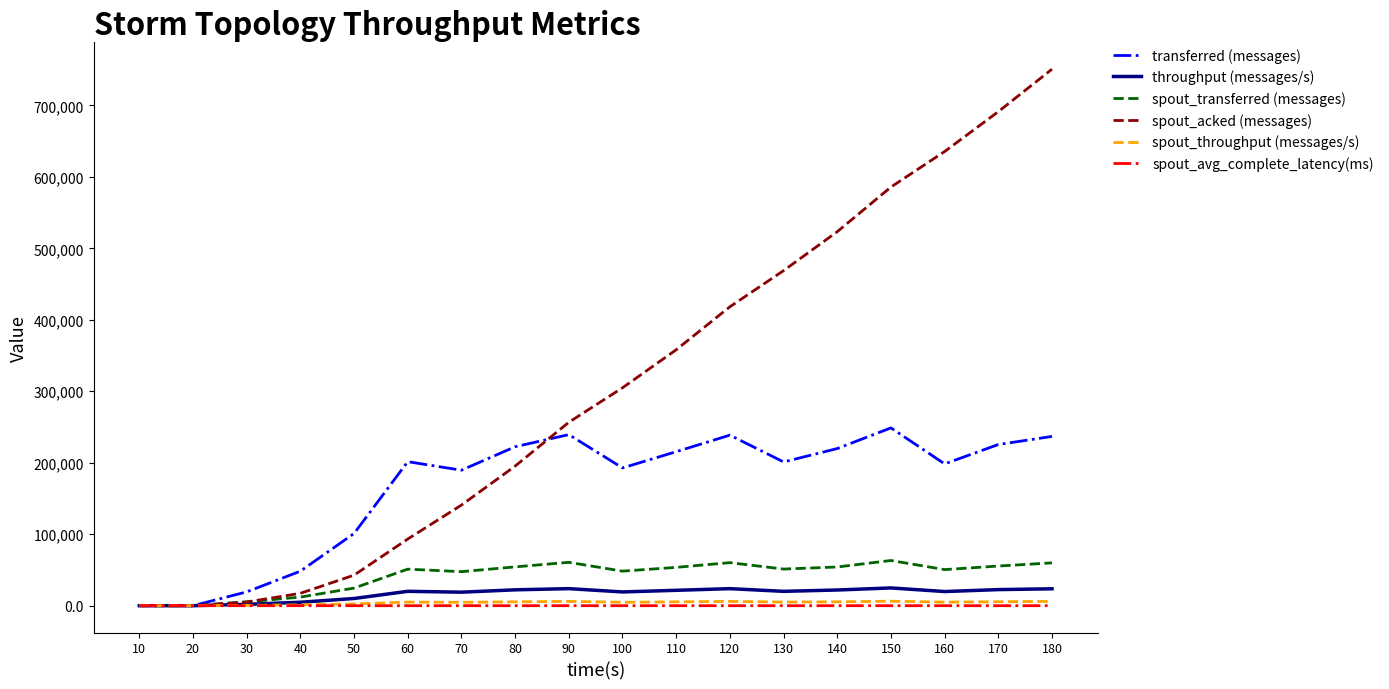

What is the difference between the highest and lowest values at 40?

48290.0